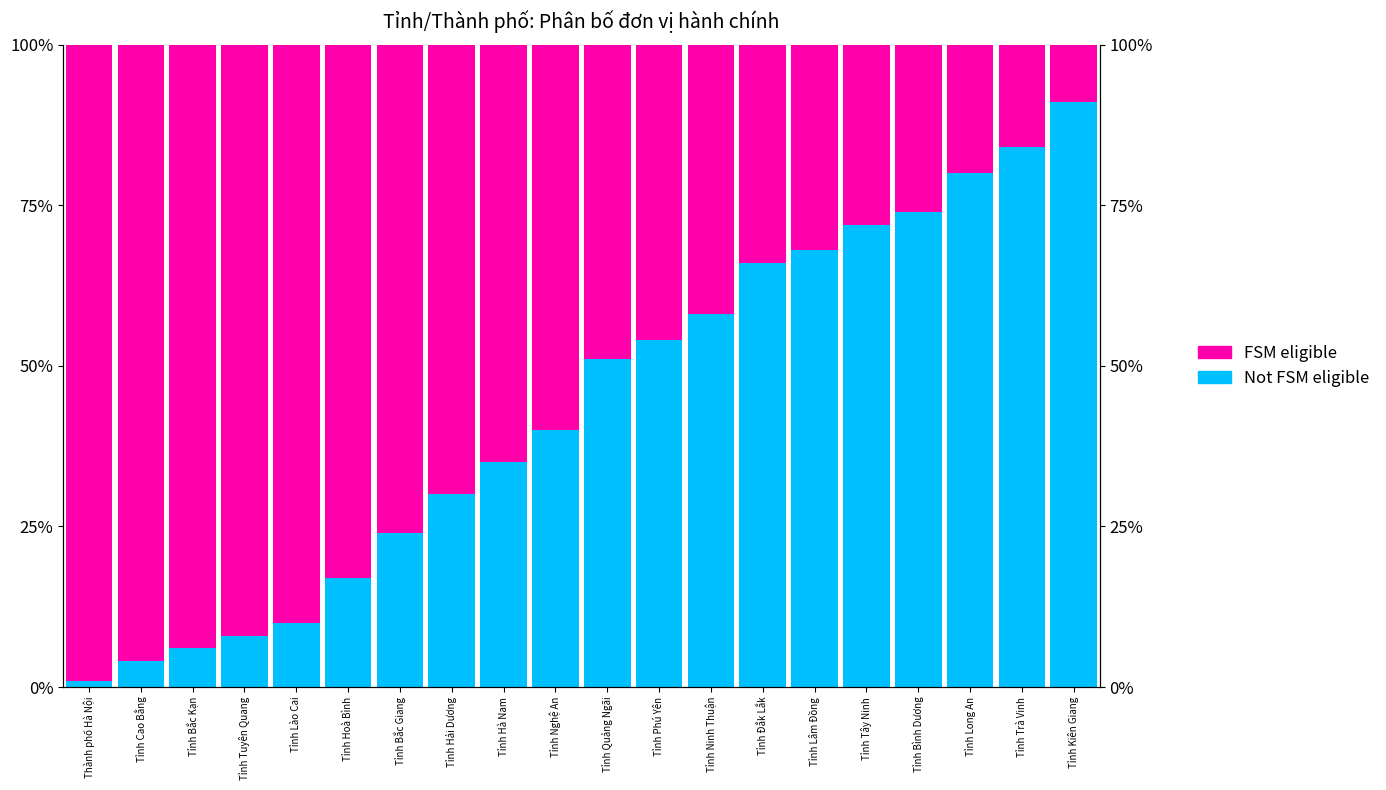

Reading right to left, transcribe all the data shown in this chart.

Not FSM eligible: Tỉnh Kiên Giang=91.0	Tỉnh Trà Vinh=84.0	Tỉnh Long An=80.0	Tỉnh Bình Dương=74.0	Tỉnh Tây Ninh=72.0	Tỉnh Lâm Đồng=68.0	Tỉnh Đắk Lắk=66.0	Tỉnh Ninh Thuận=58.0	Tỉnh Phú Yên=54.0	Tỉnh Quảng Ngãi=51.0	Tỉnh Nghệ An=40.0	Tỉnh Hà Nam=35.0	Tỉnh Hải Dương=30.0	Tỉnh Bắc Giang=24.0	Tỉnh Hoà Bình=17.0	Tỉnh Lào Cai=10.0	Tỉnh Tuyên Quang=8.0	Tỉnh Bắc Kạn=6.0	Tỉnh Cao Bằng=4.0	Thành phố Hà Nội=1.0
FSM eligible: Tỉnh Kiên Giang=9.0	Tỉnh Trà Vinh=16.0	Tỉnh Long An=20.0	Tỉnh Bình Dương=26.0	Tỉnh Tây Ninh=28.0	Tỉnh Lâm Đồng=32.0	Tỉnh Đắk Lắk=34.0	Tỉnh Ninh Thuận=42.0	Tỉnh Phú Yên=46.0	Tỉnh Quảng Ngãi=49.0	Tỉnh Nghệ An=60.0	Tỉnh Hà Nam=65.0	Tỉnh Hải Dương=70.0	Tỉnh Bắc Giang=76.0	Tỉnh Hoà Bình=83.0	Tỉnh Lào Cai=90.0	Tỉnh Tuyên Quang=92.0	Tỉnh Bắc Kạn=94.0	Tỉnh Cao Bằng=96.0	Thành phố Hà Nội=99.0